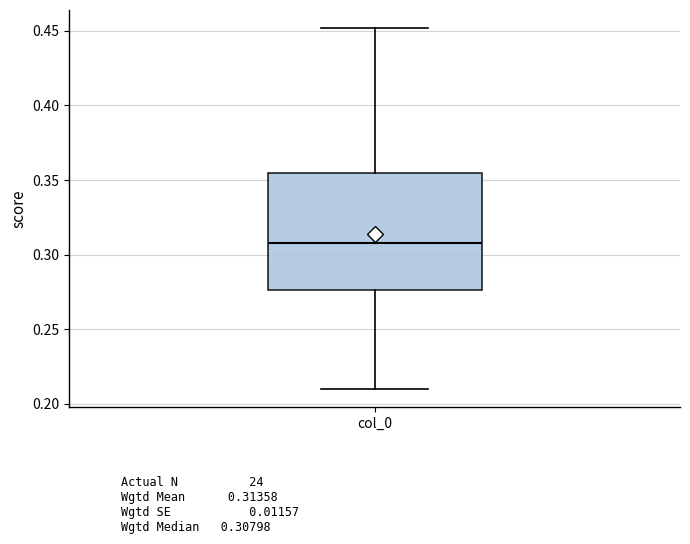

Where does the lower whisker of the box for col_0 end on the y-axis? The values are not printed on the chart, so give them approximately, as read against the axis.

0.210